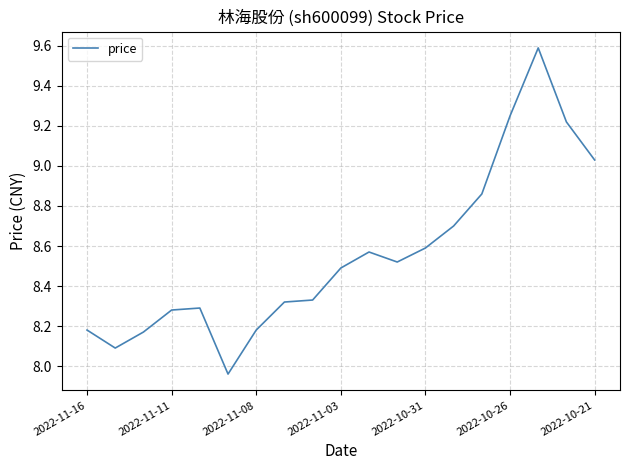

What is the difference between the maximum and minimum values?

1.6